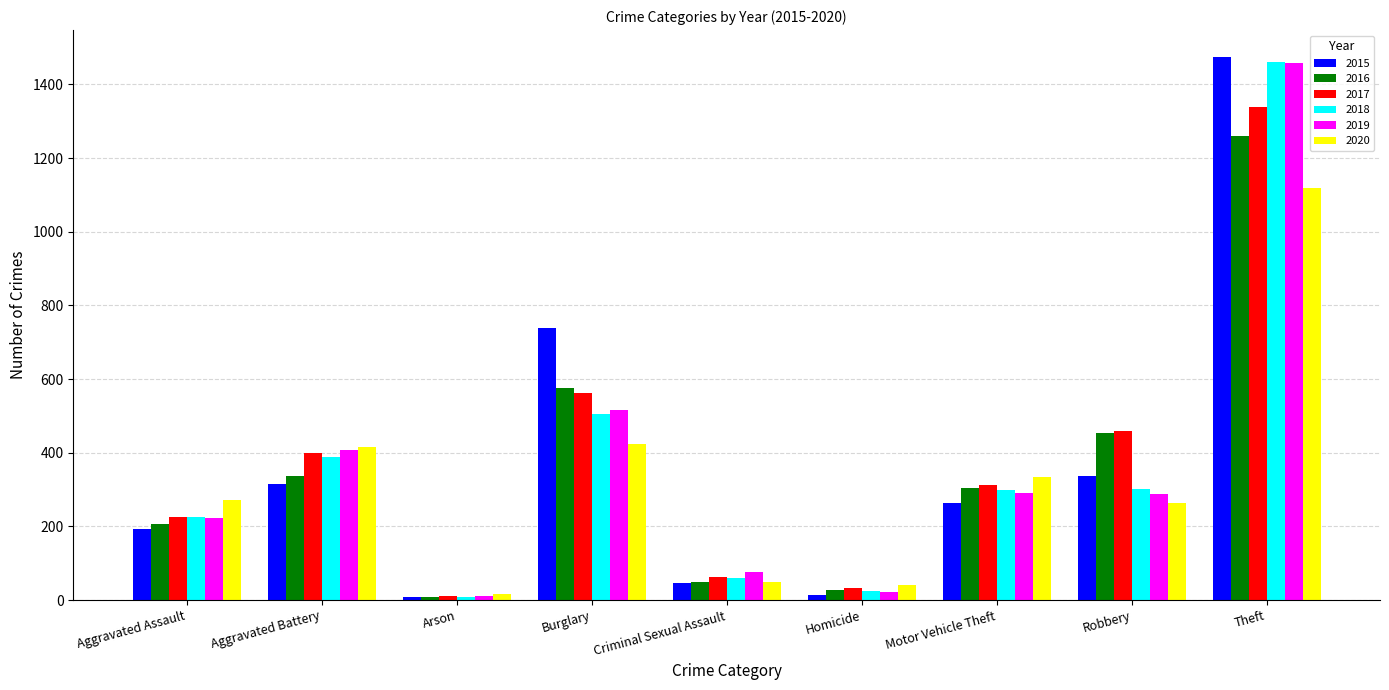

Read the 2015 value at Criminal Sexual Assault.

46